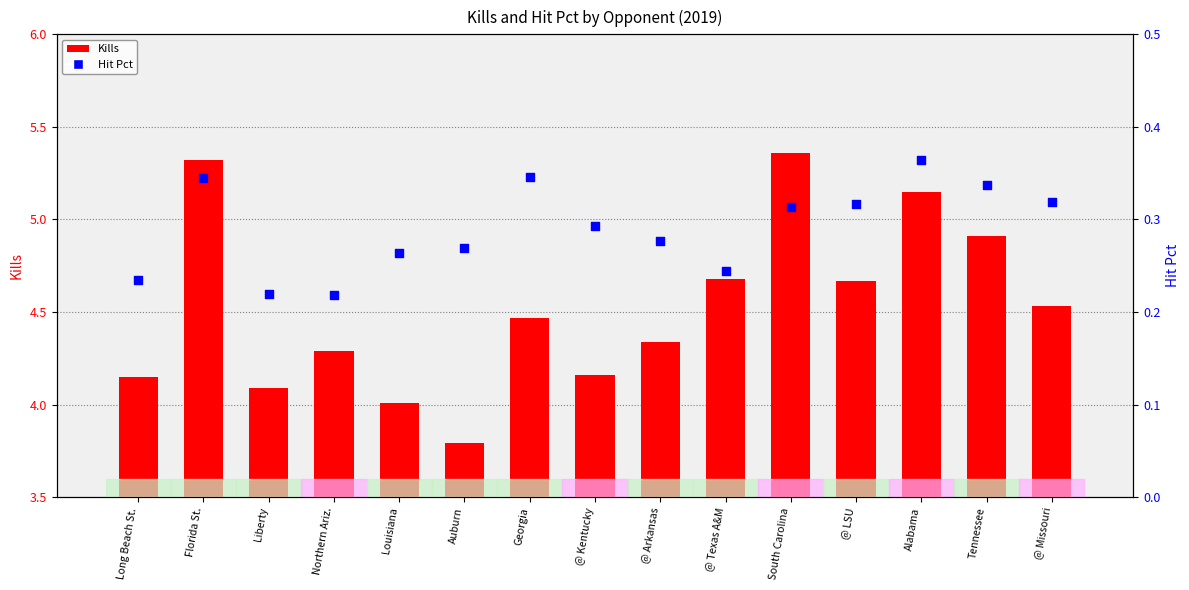

Which series contains the highest Y value?

Kills